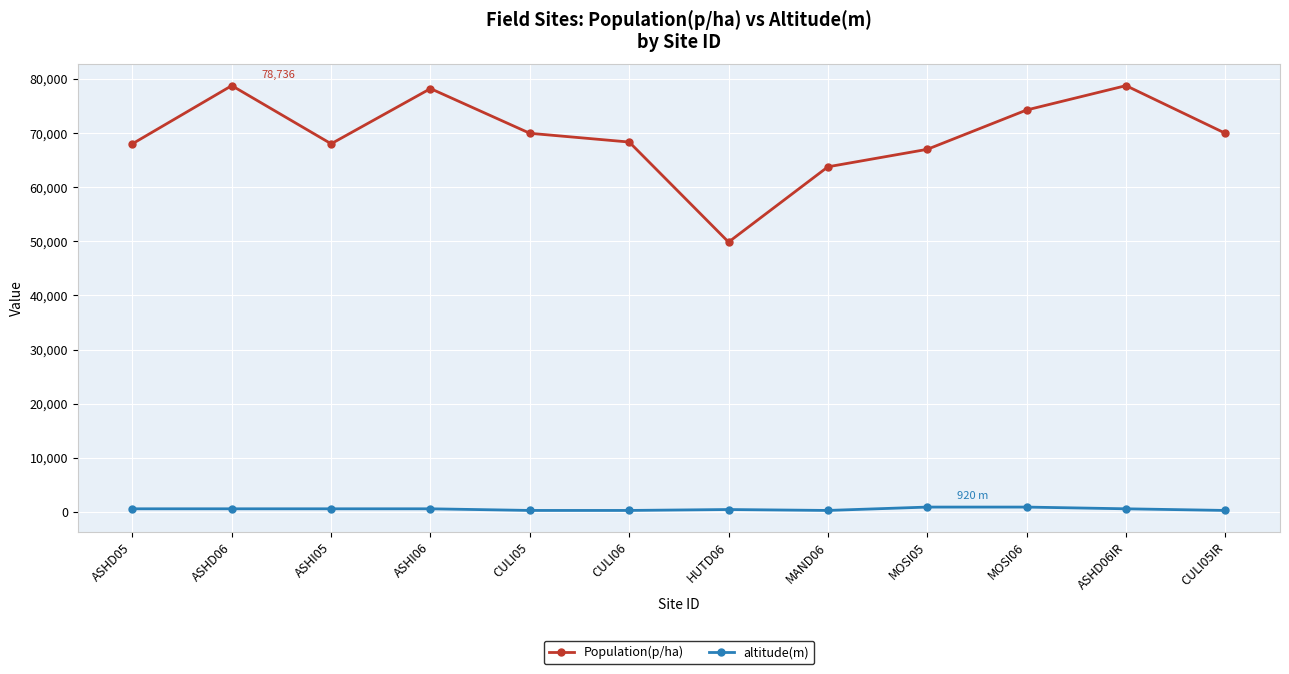

What is the highest value of the altitude(m) series?

920